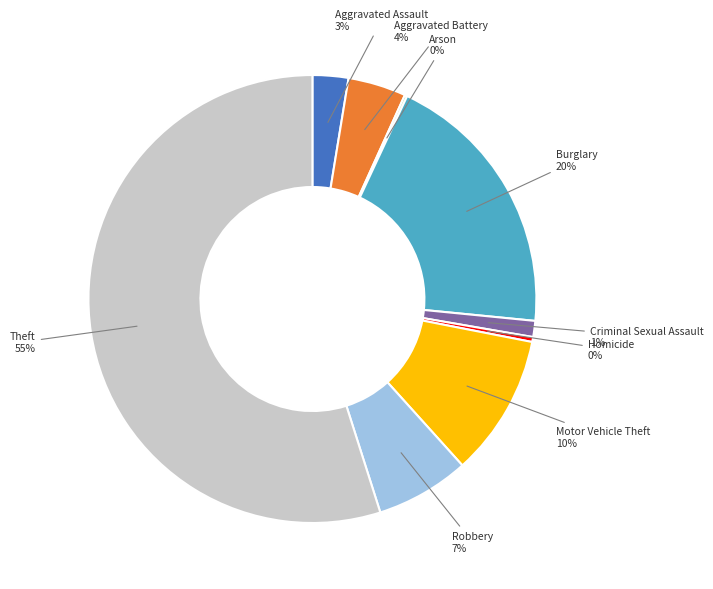

Approximately how many times larger is the value at Aggravated Battery compared to Motor Vehicle Theft?

0.4